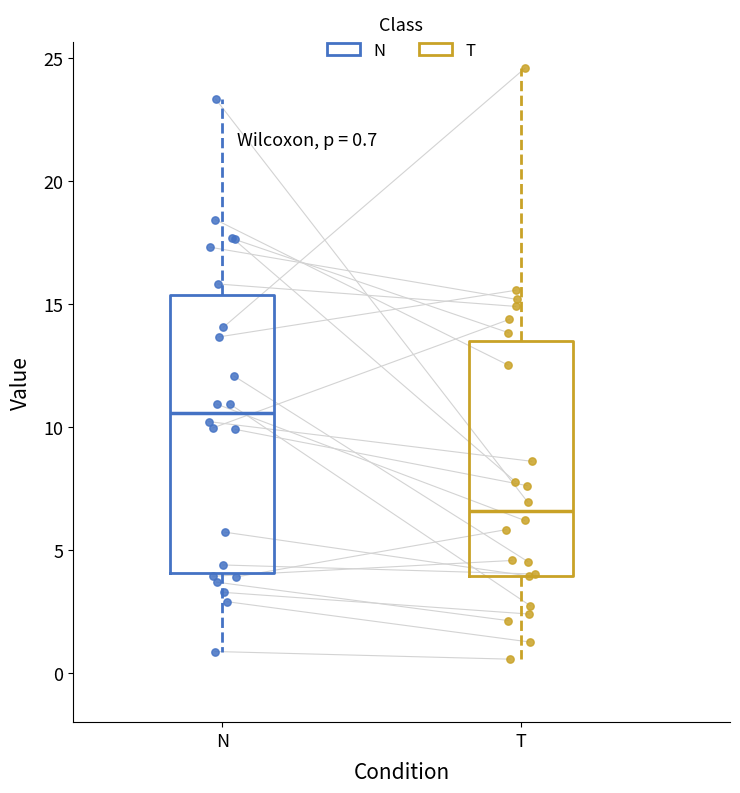

Which box has the lowest median line?

T